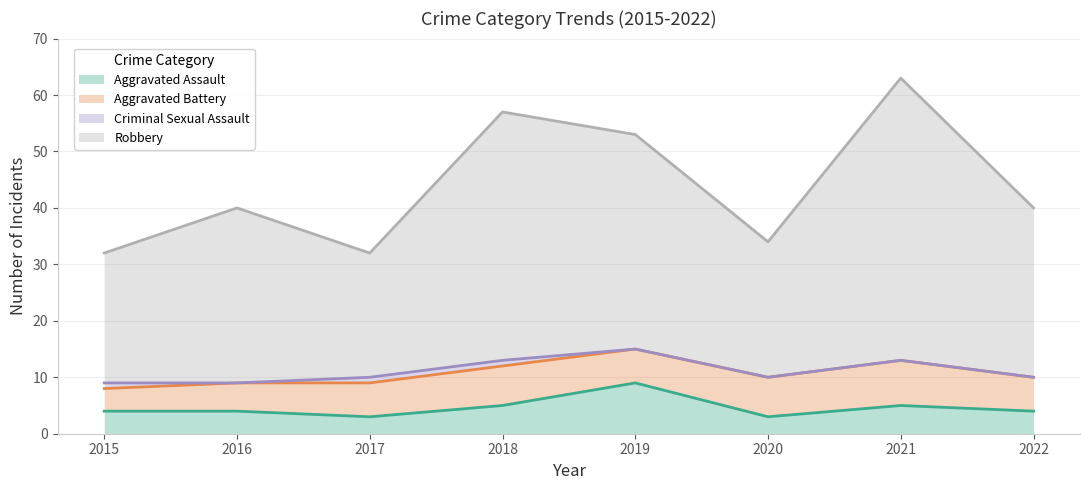

True or false: Aggravated Assault has more than 1 points higher than both neighbors.

True